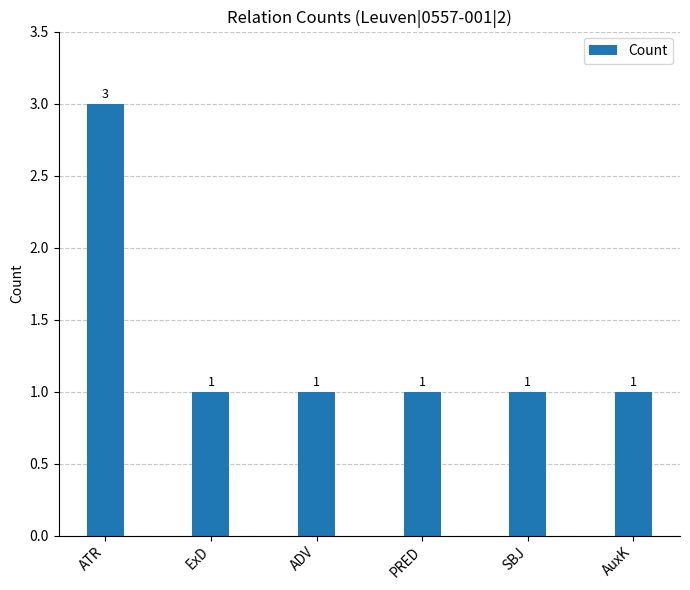

Reading right to left, what are all the values shown in this chart?

1	1	1	1	1	3